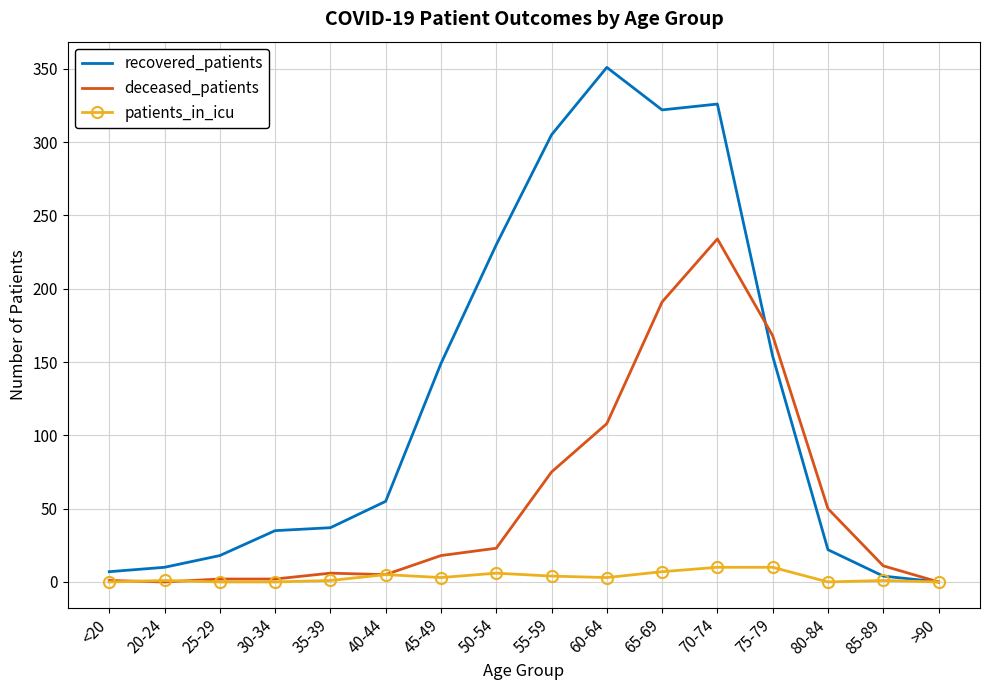

Is it true that patients_in_icu equals 1 at 85-89?

True